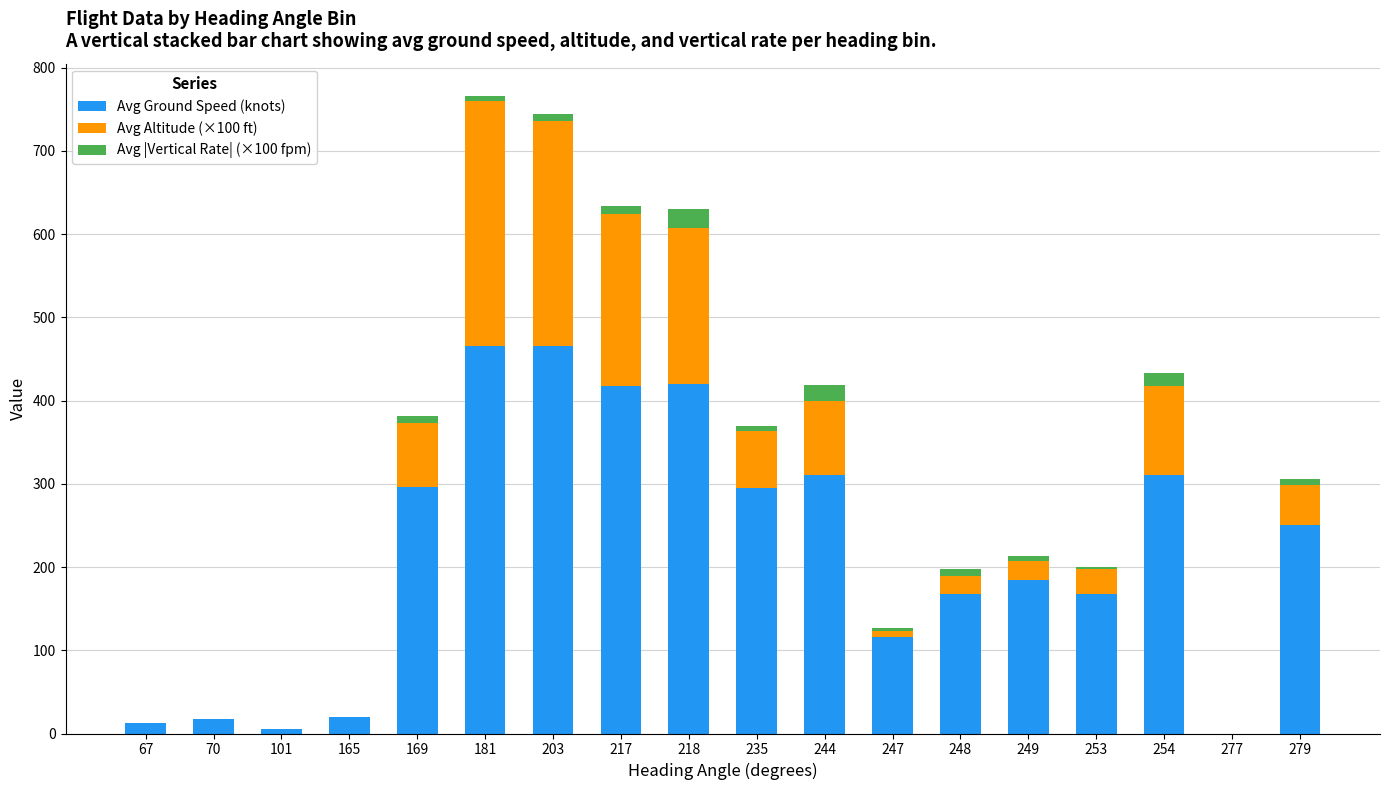

What is the sum of all Avg Ground Speed (knots) values?

3922.9